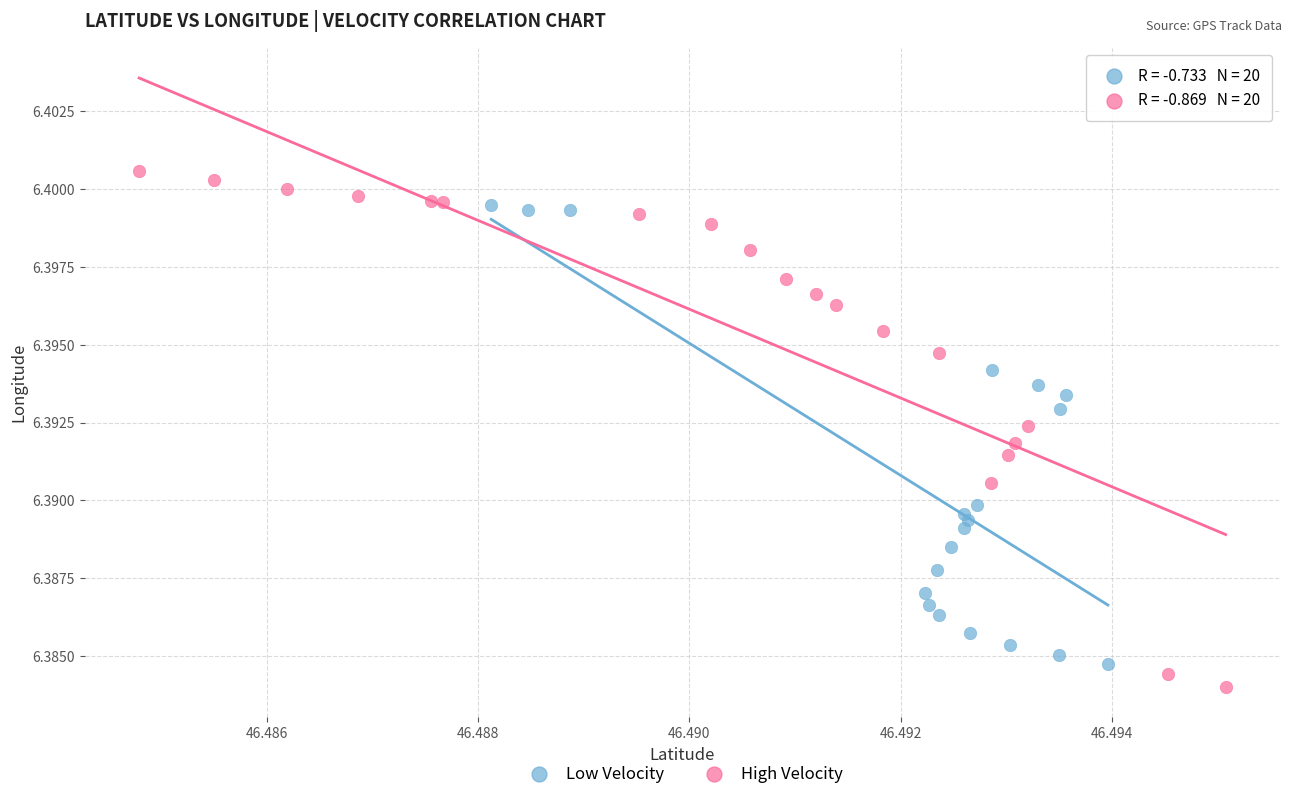

Which series reaches the maximum Y coordinate?

High Velocity